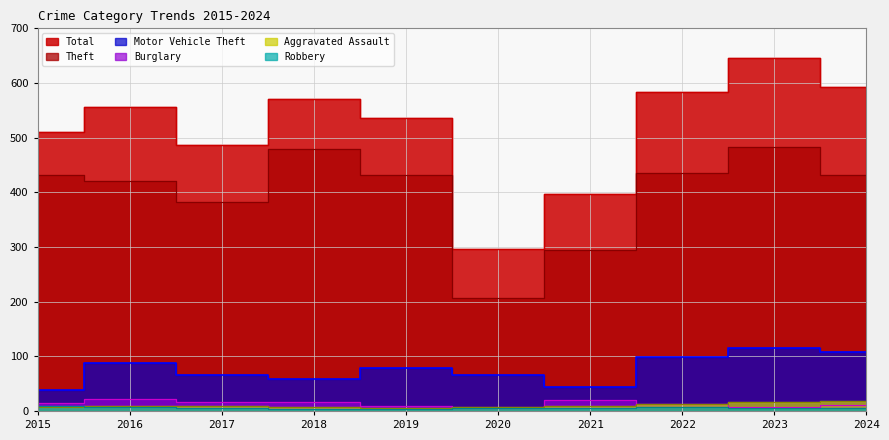

What is the value of the Burglary point at the 4th from the left?

16